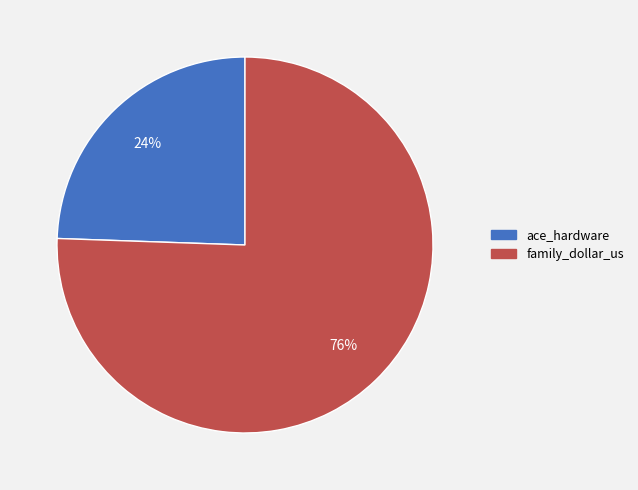

What is the majority slice?

family_dollar_us